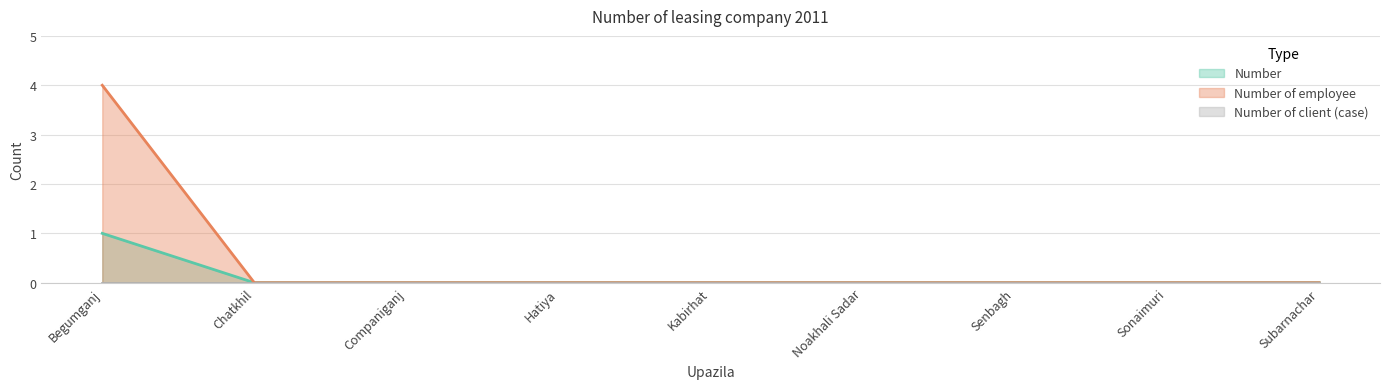

Which category has the lowest value in the Number of employee series?

Chatkhil